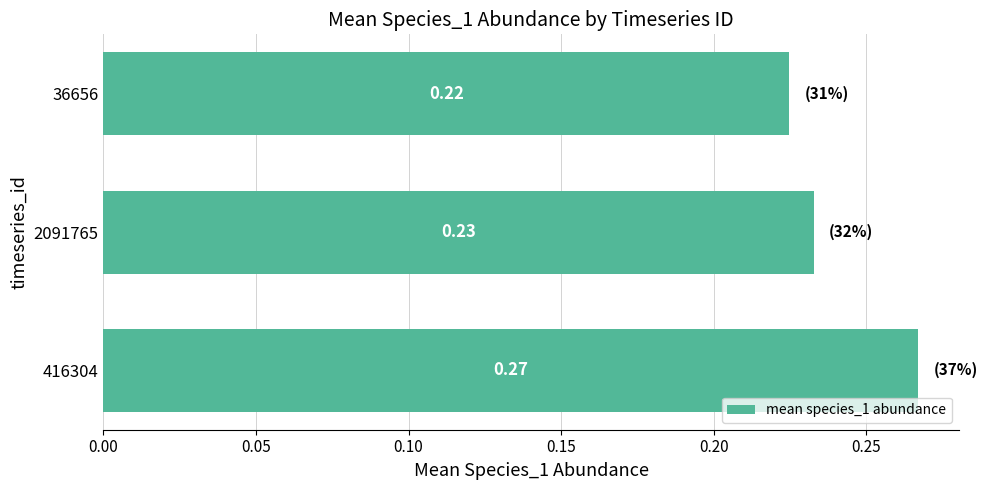

Rank the categories by value from highest to lowest.

416304, 2091765, 36656